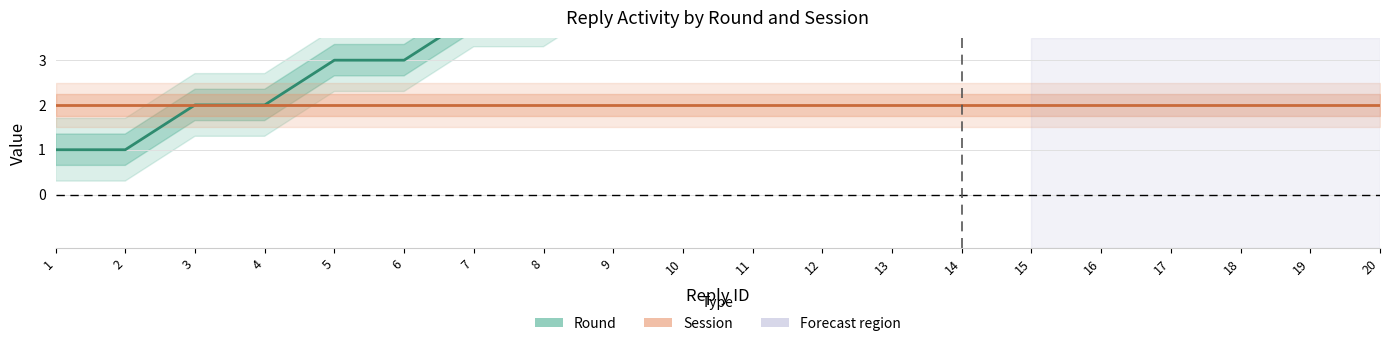

Is the value of Session at 18 greater than the value of Round at 12?

No